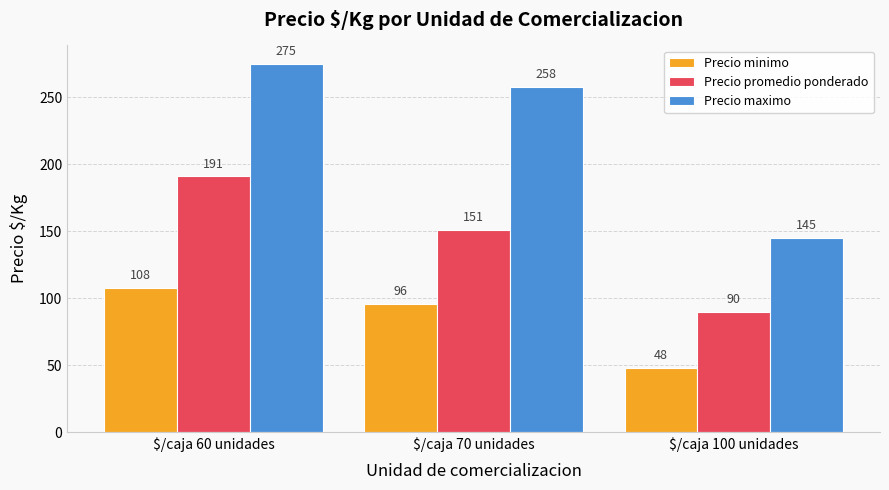

At how many categories does at least one series exceed 166?

2